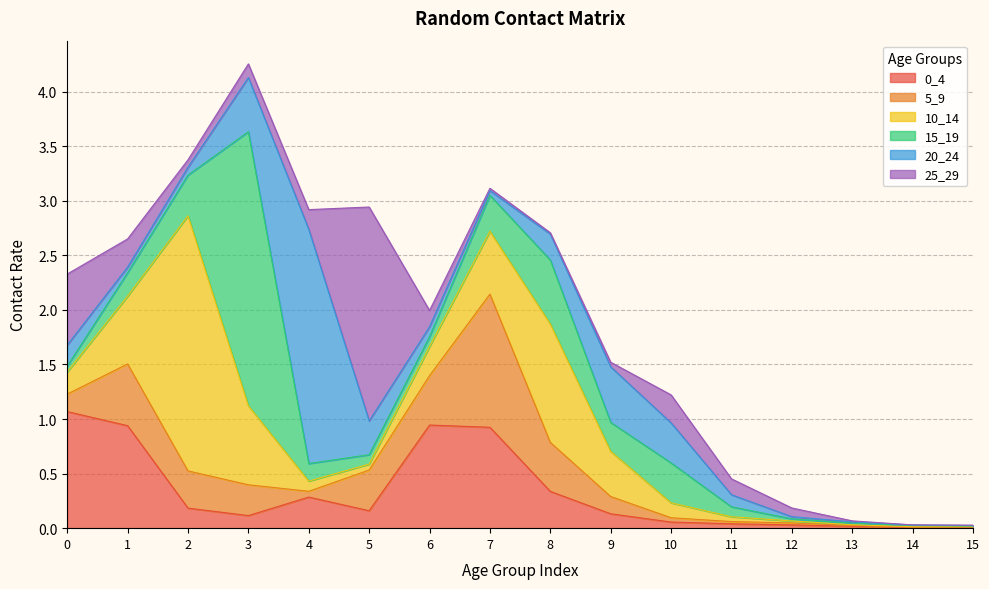

At which label does 25_29 reach its minimum?

14